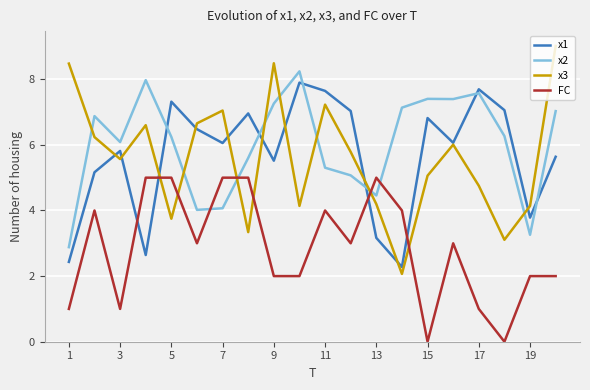

After their last crossing, which series has the higher values: FC or x3?

x3